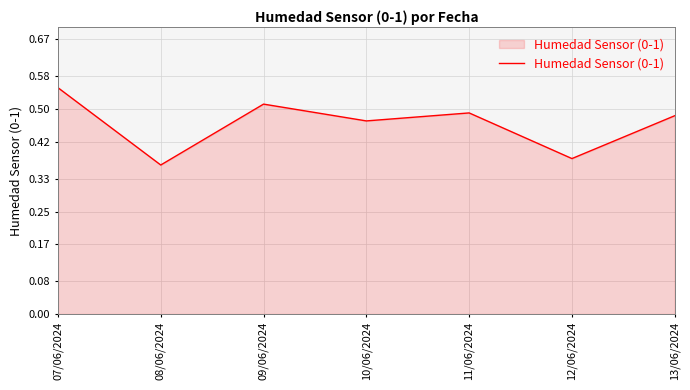

List the labels in order of value, largest first.

07/06/2024, 09/06/2024, 11/06/2024, 13/06/2024, 10/06/2024, 12/06/2024, 08/06/2024